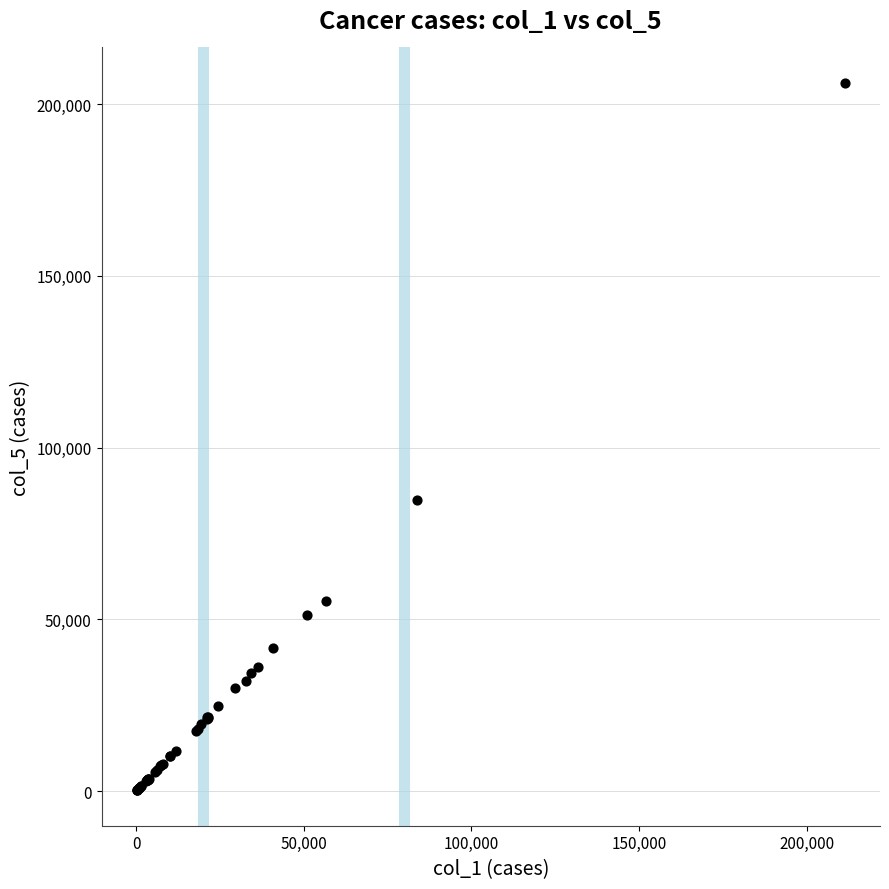

What Y value in the scatter plot is closest to 103210?

84825.9